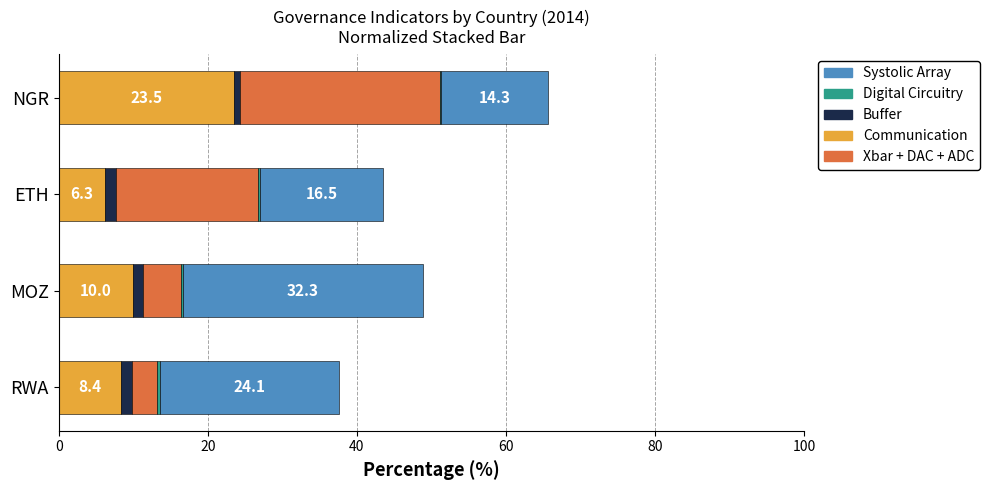

What is the highest value of the Communication series?

23.5